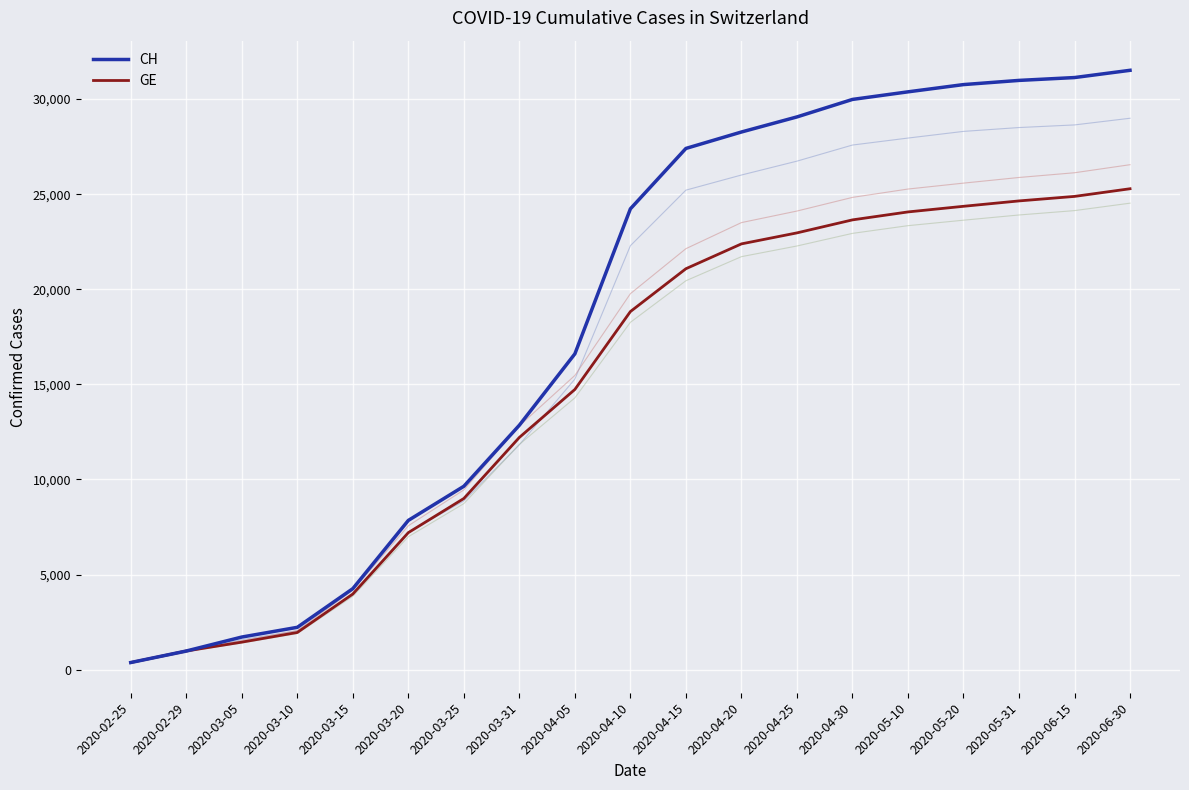

What is the lowest value of the GE series?

375